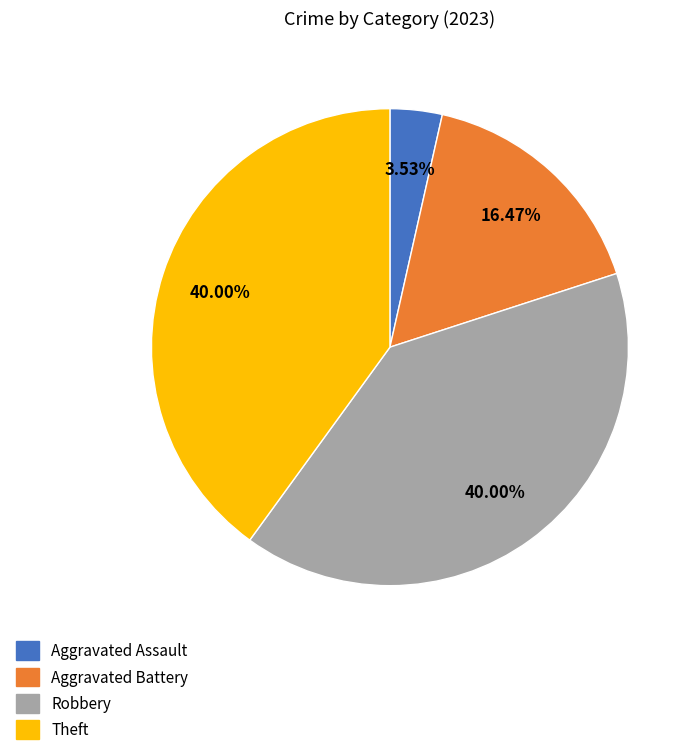

What is the smallest slice in the pie chart?

Aggravated Assault